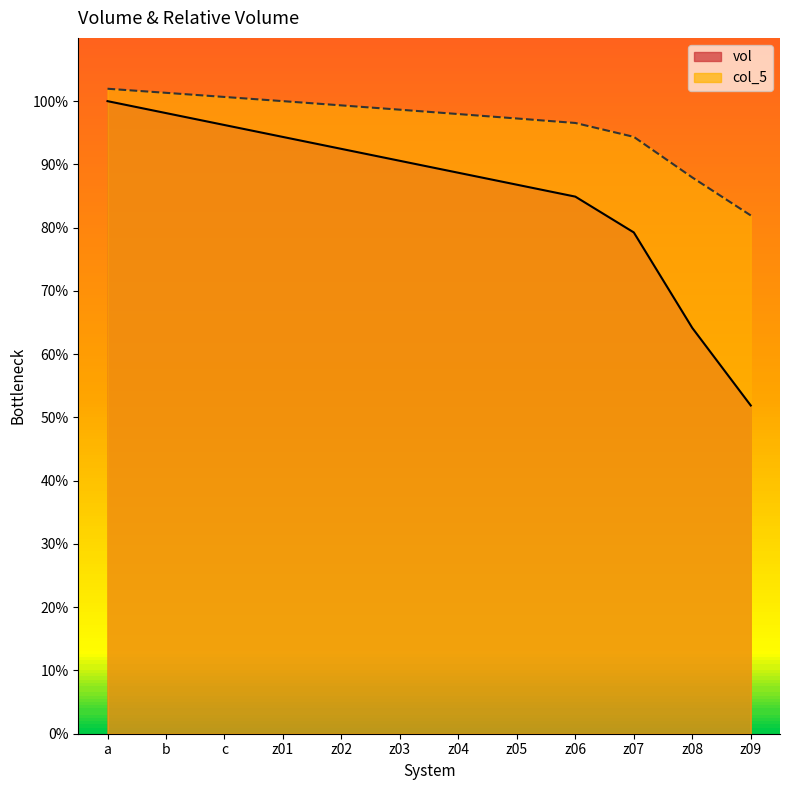

Rank the categories by col_5 value from lowest to highest.

z09, z08, z07, z06, z05, z04, z03, z02, z01, c, b, a